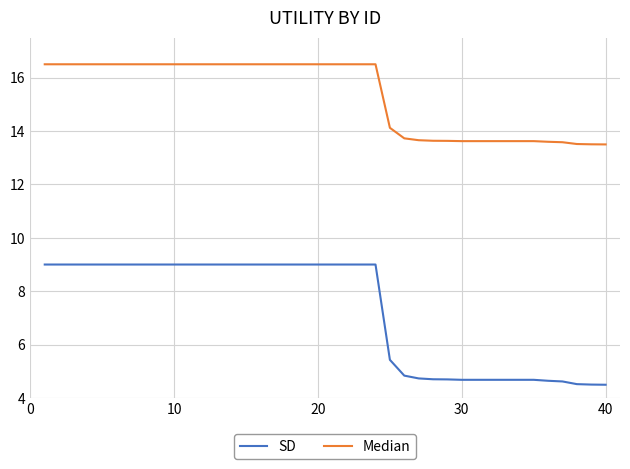

True or false: Median and SD intersect in this chart.

False